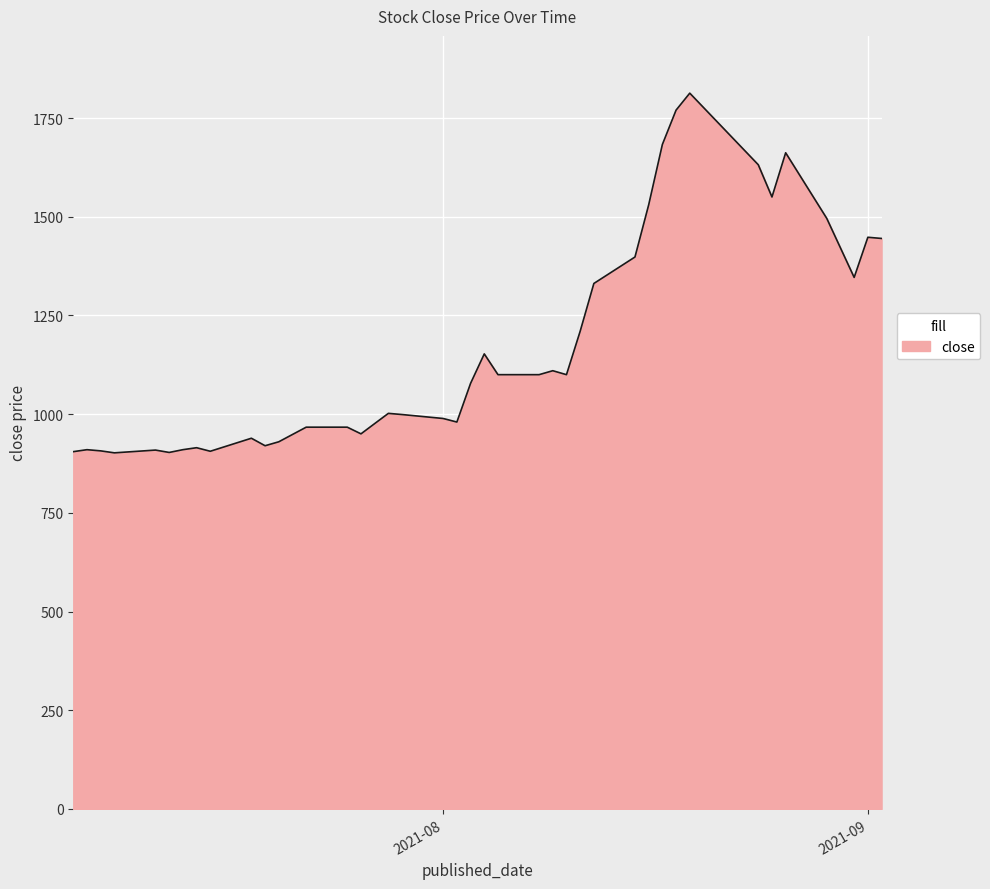

What is the greatest value displayed?

1813.0